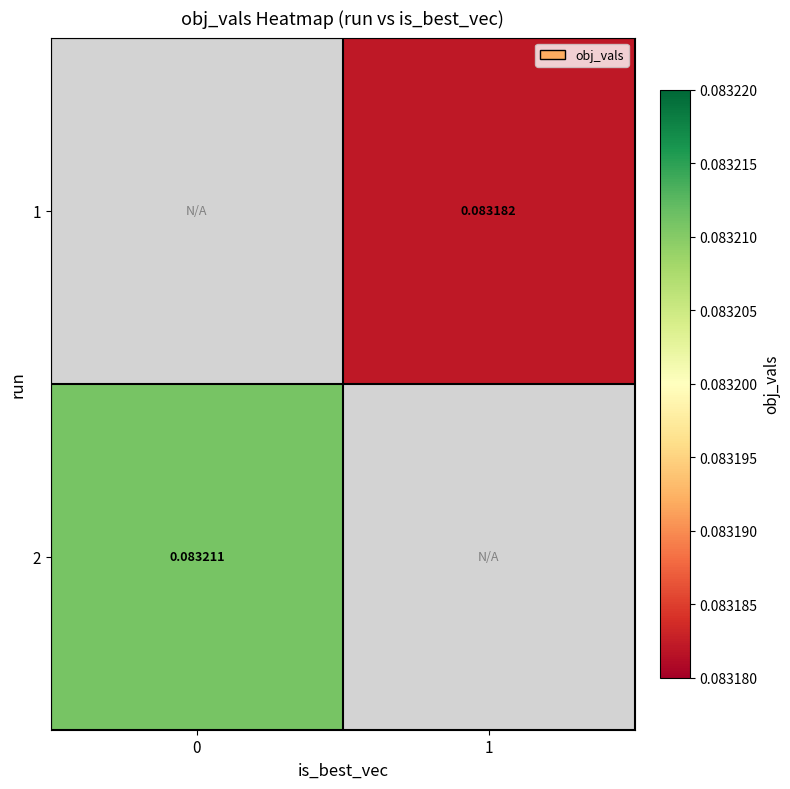

Which has a higher value, 0 or 1?

1